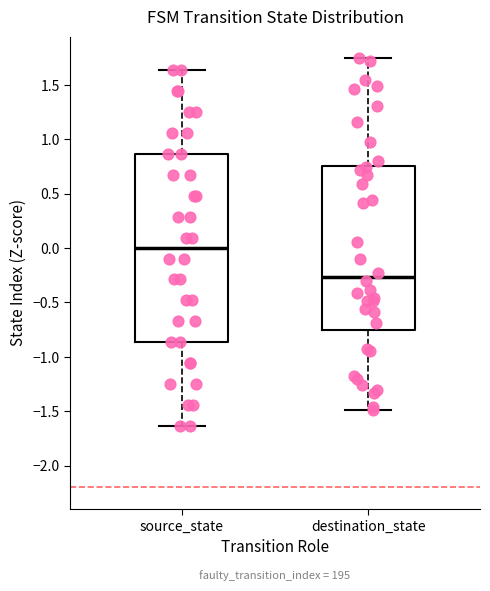

Which box's median line is the lowest?

destination_state